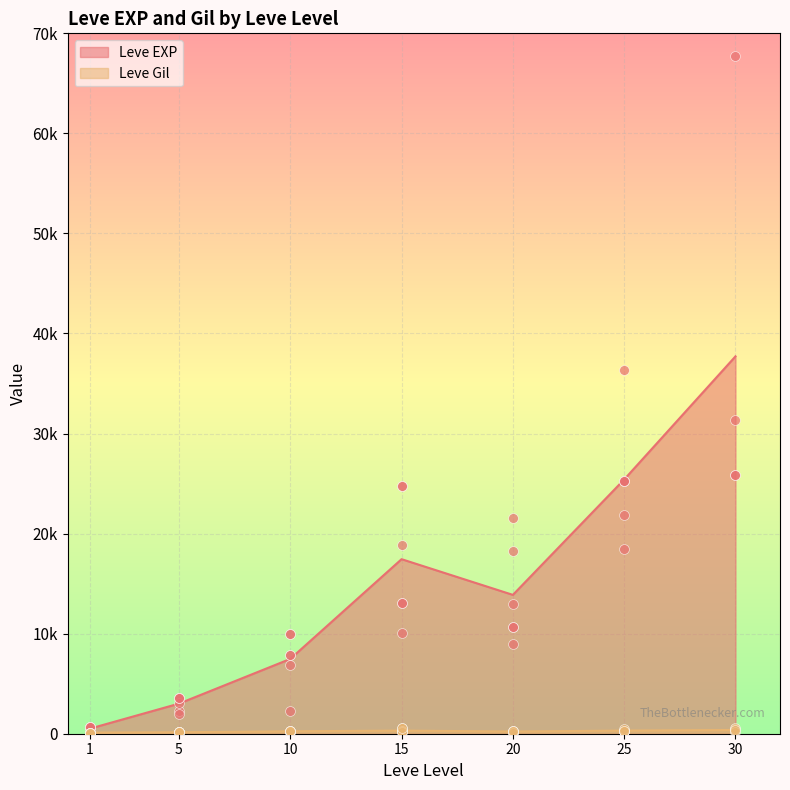

At how many categories does at least one series exceed 43570?

1